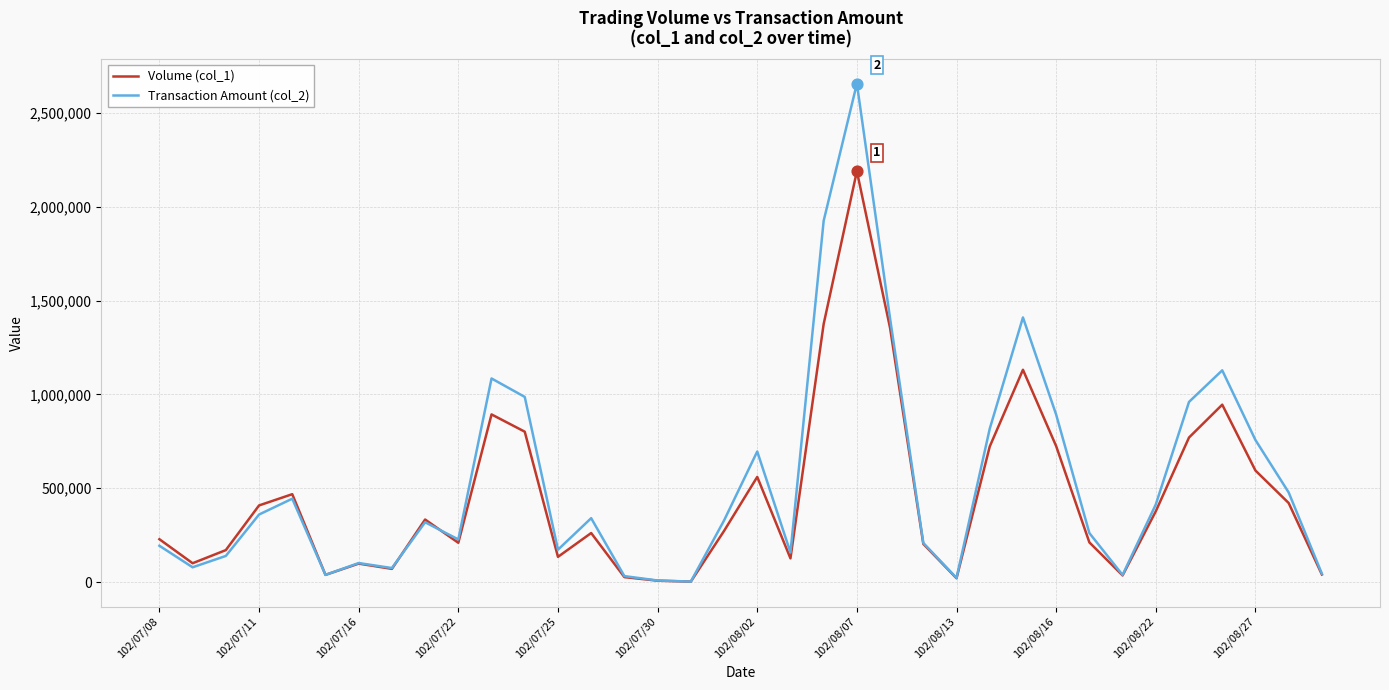

List the series in order of their peak value, lowest first.

Volume (col_1), Transaction Amount (col_2)